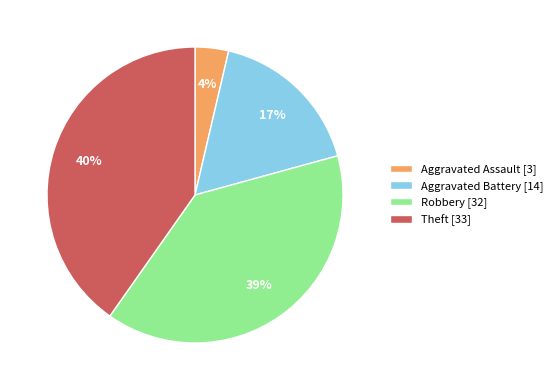

Is the sum of Aggravated Assault [3] and Robbery [32] greater than half?

No